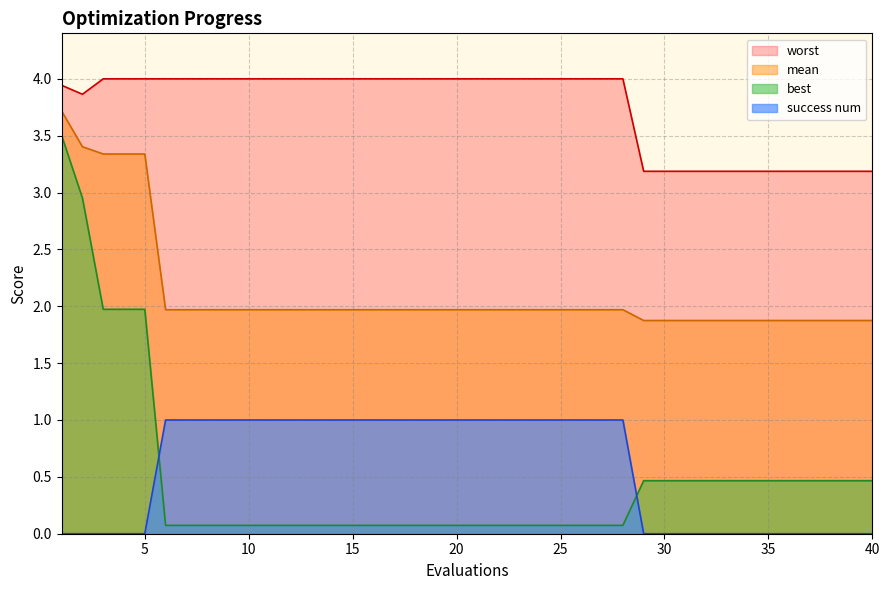

Which category has the highest value across all series?

3